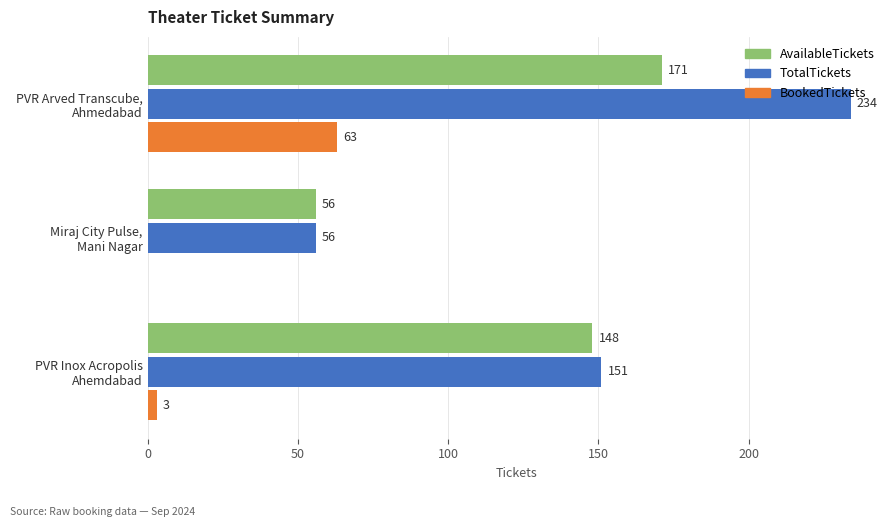

How many TotalTickets values are between 56 and 234?

3